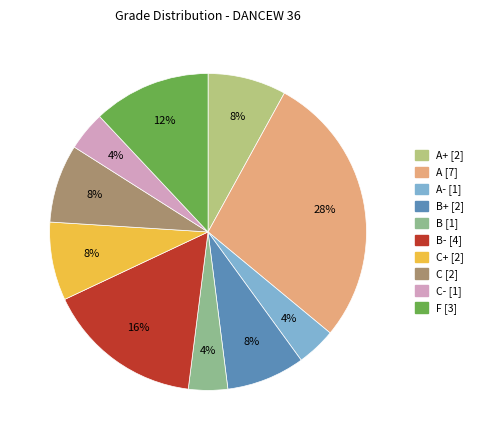

Is there any slice that represents more than half of the pie?

No